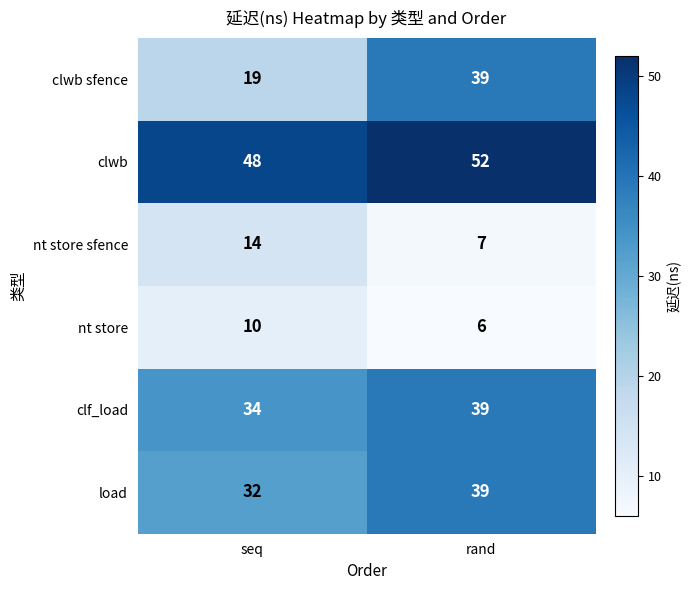

Reading right to left, what are all the values shown in this chart?

clwb sfence: 39	19
clwb: 52	48
nt store sfence: 7	14
nt store: 6	10
clf_load: 39	34
load: 39	32